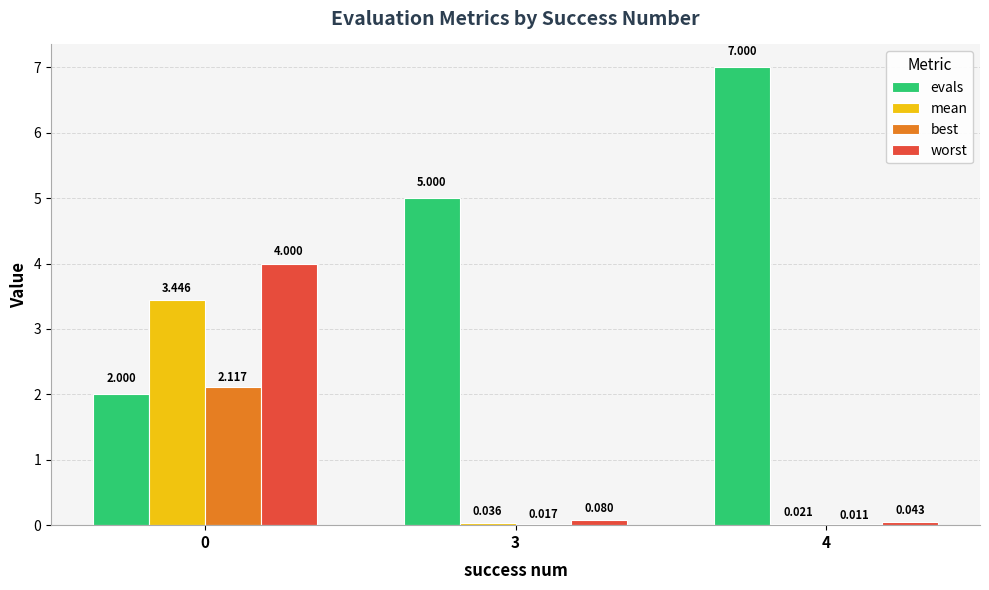

Which series has the widest spread of values?

evals